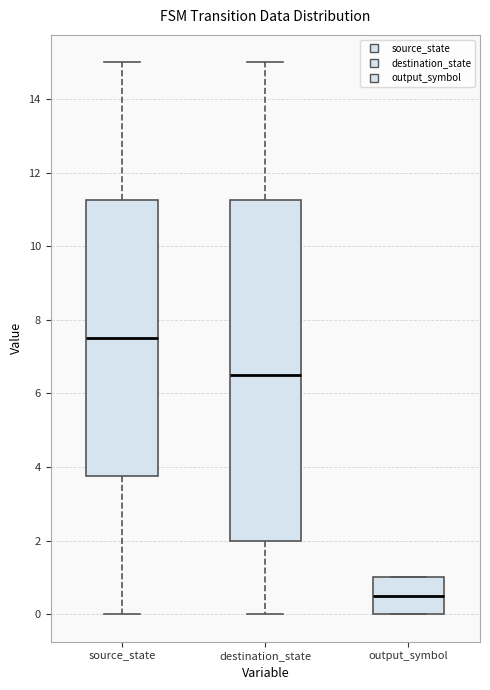

Comparing the boxes themselves (not the whiskers), which one is the tallest?

destination_state